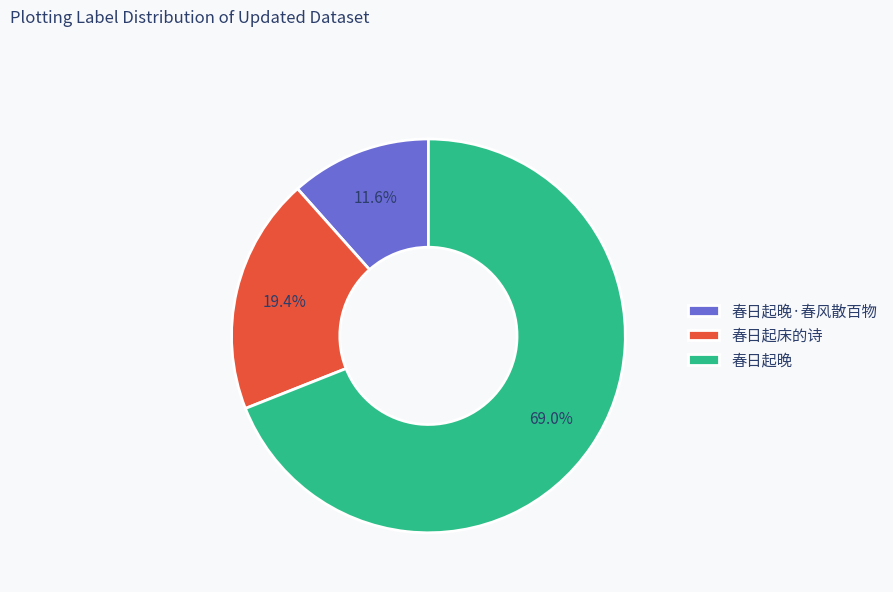

The 春日起床的诗 slice represents 8% of the pie. True or false?

False